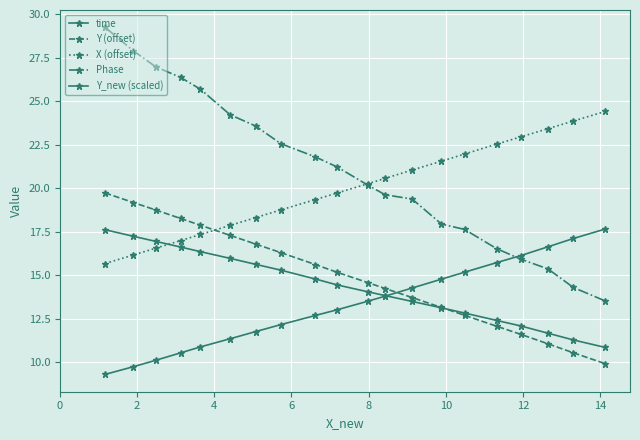

Count the number of data series in this chart.

5